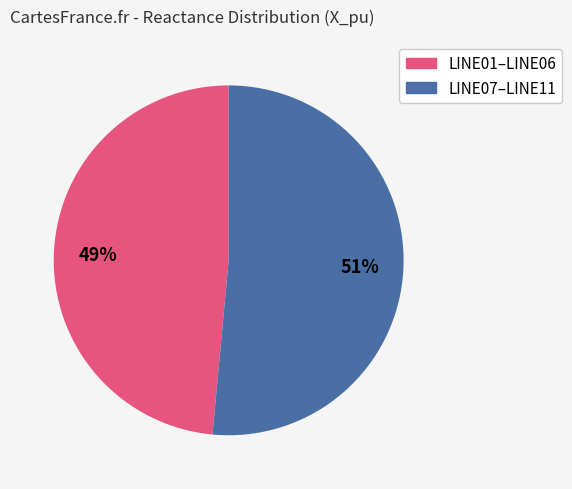

To the nearest percent, what is the average slice percentage?

50%